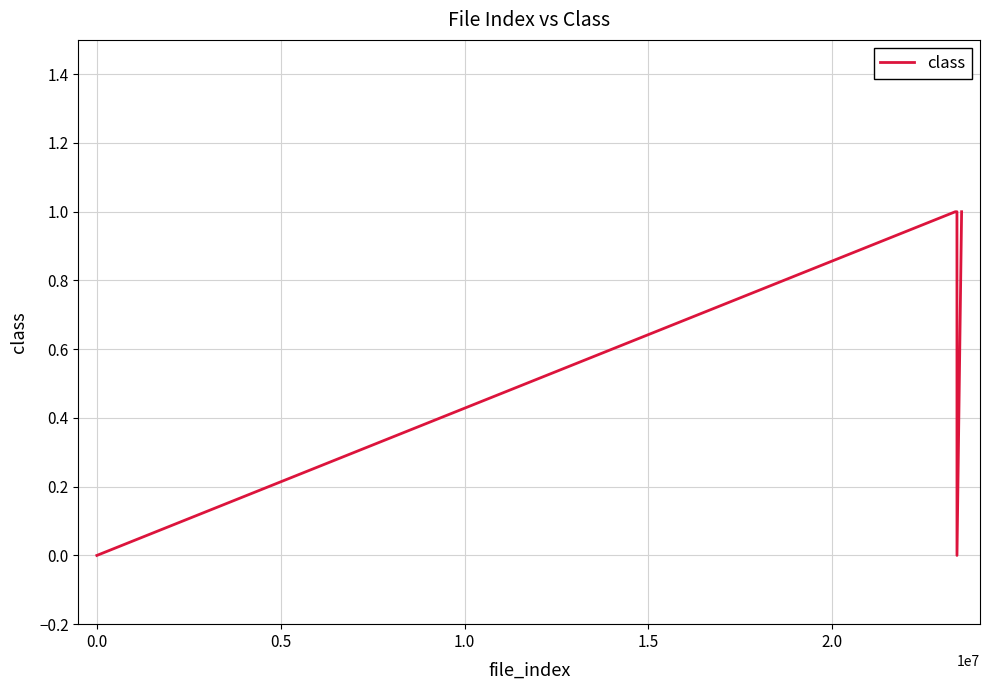

How many values are below 1?

2